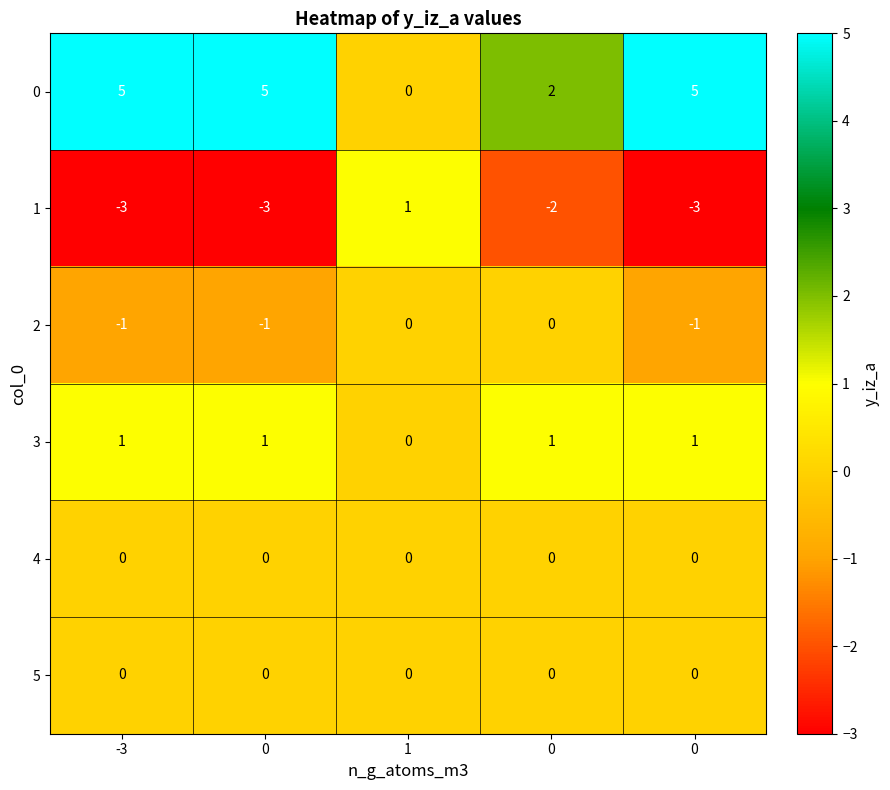

Which category has the highest value across all series?

-3